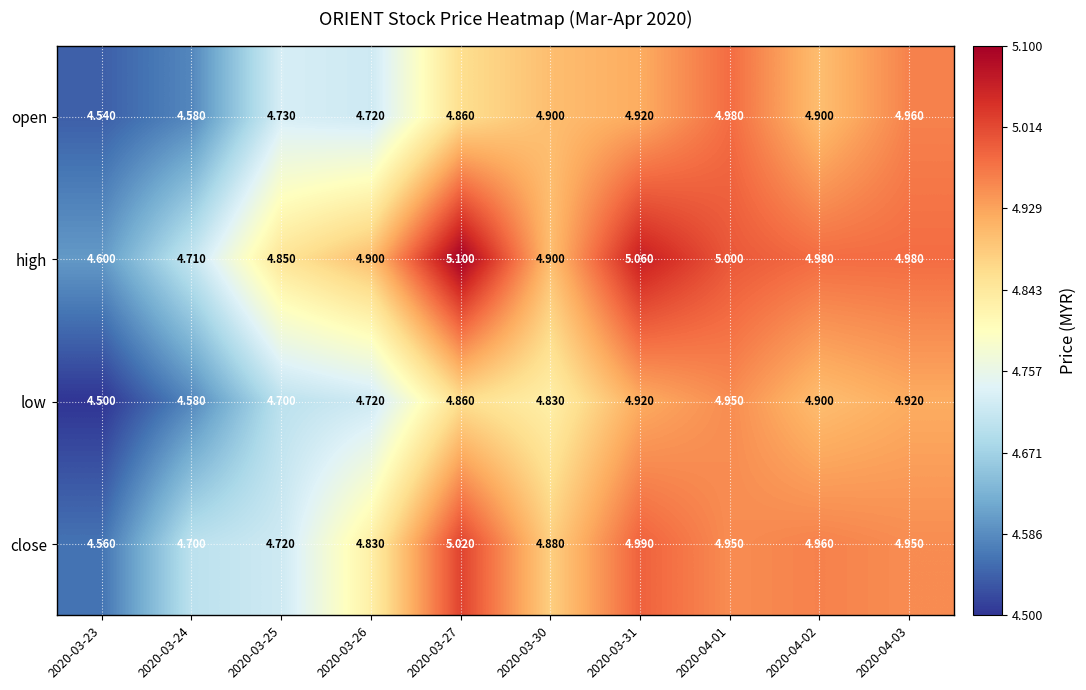

List the series in order of their peak value, lowest first.

low, open, close, high